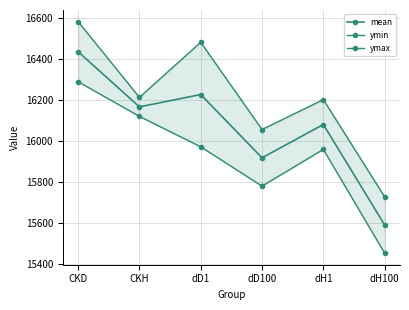

What is the spread (max minus min) of values at dD100?

276.4